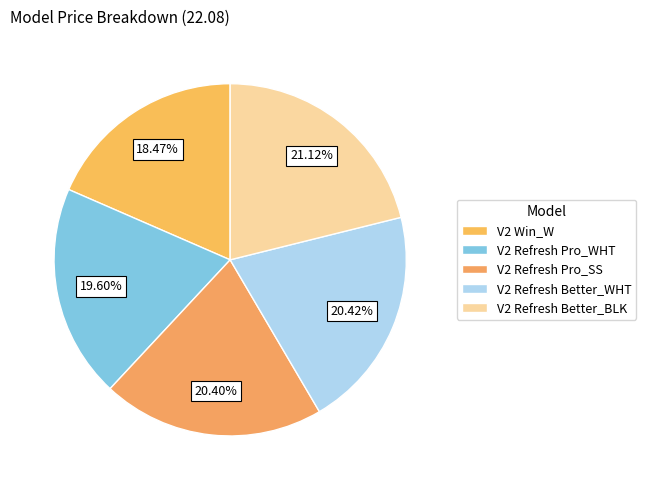

How many segments does this pie chart have?

5